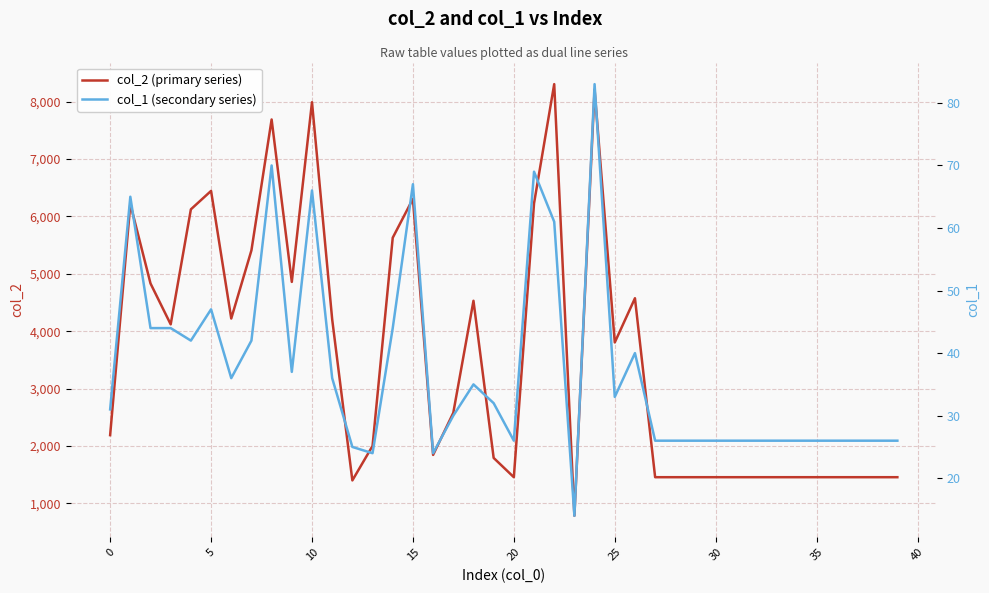

Reading left to right, what are all the values shown in this chart?

col_2 (primary series): 2189	6217	4833	4120	6125	6446	4222	5410	7691	4860	7992	4208	1400	2001	5630	6308	1845	2578	4531	1792	1456	6228	8307	784	8214	3805	4575	1456	1456	1456	1456	1456	1456	1456	1456	1456	1456	1456	1456	1456
col_1 (secondary series): 31	65	44	44	42	47	36	42	70	37	66	36	25	24	44	67	24	30	35	32	26	69	61	14	83	33	40	26	26	26	26	26	26	26	26	26	26	26	26	26